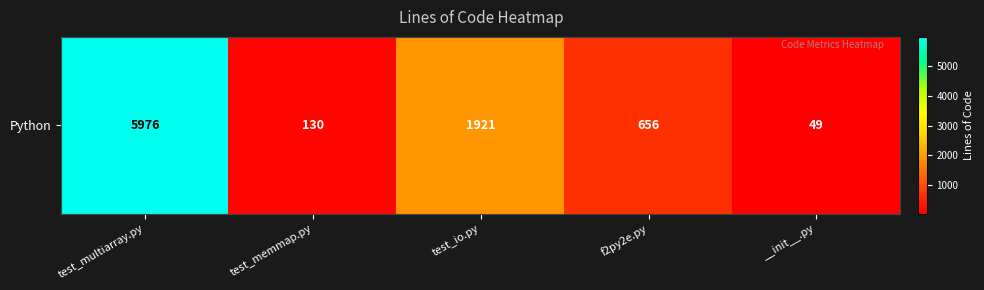

The chart shows a value of 656 at f2py2e.py. True or false?

True